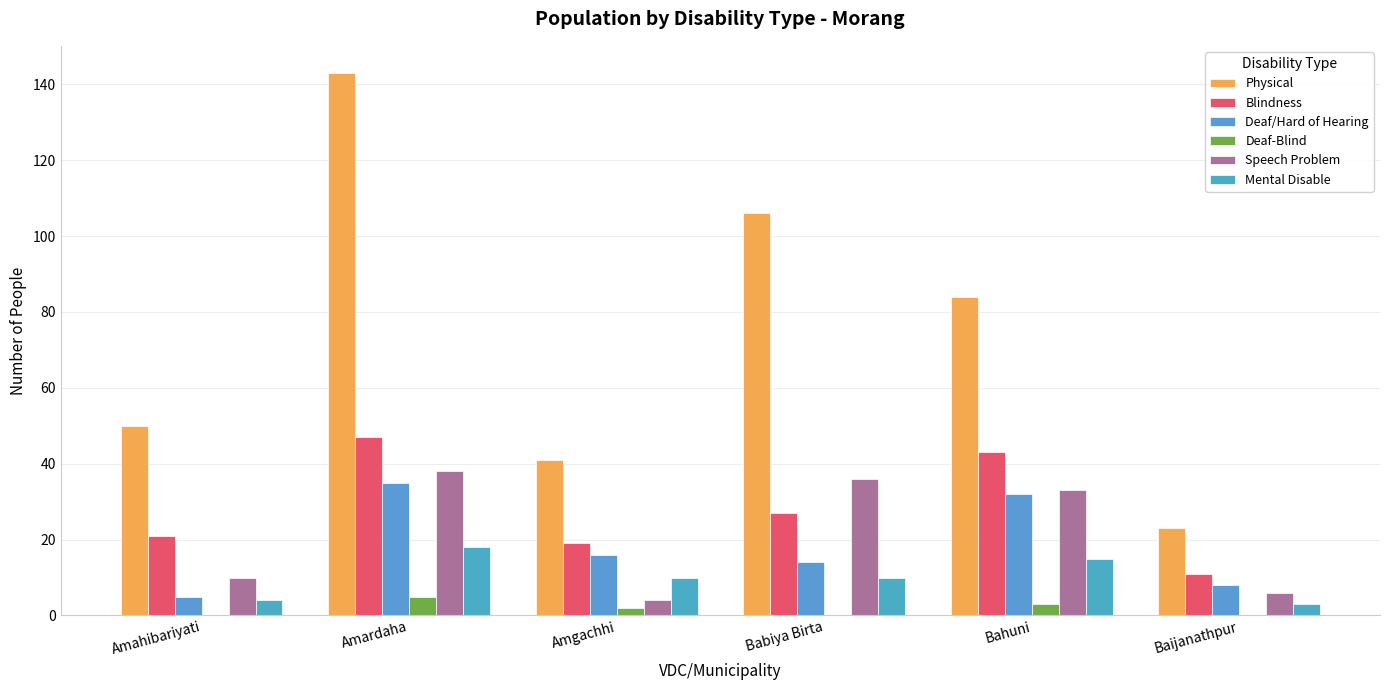

At which label does Speech Problem reach its peak?

Amardaha